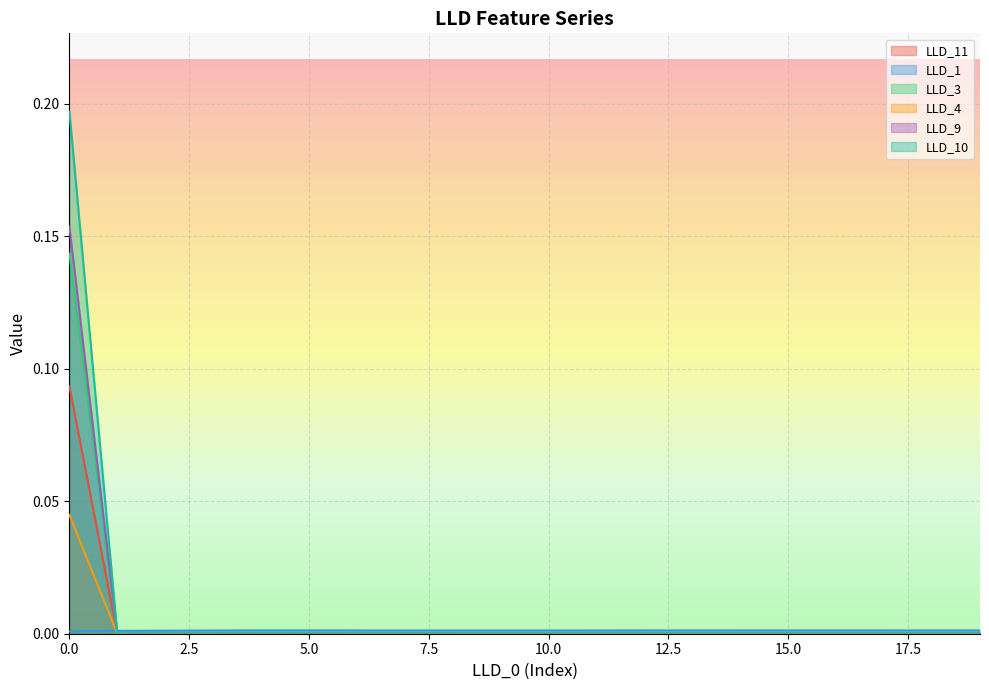

Which has a higher value, 11 or 10?

10